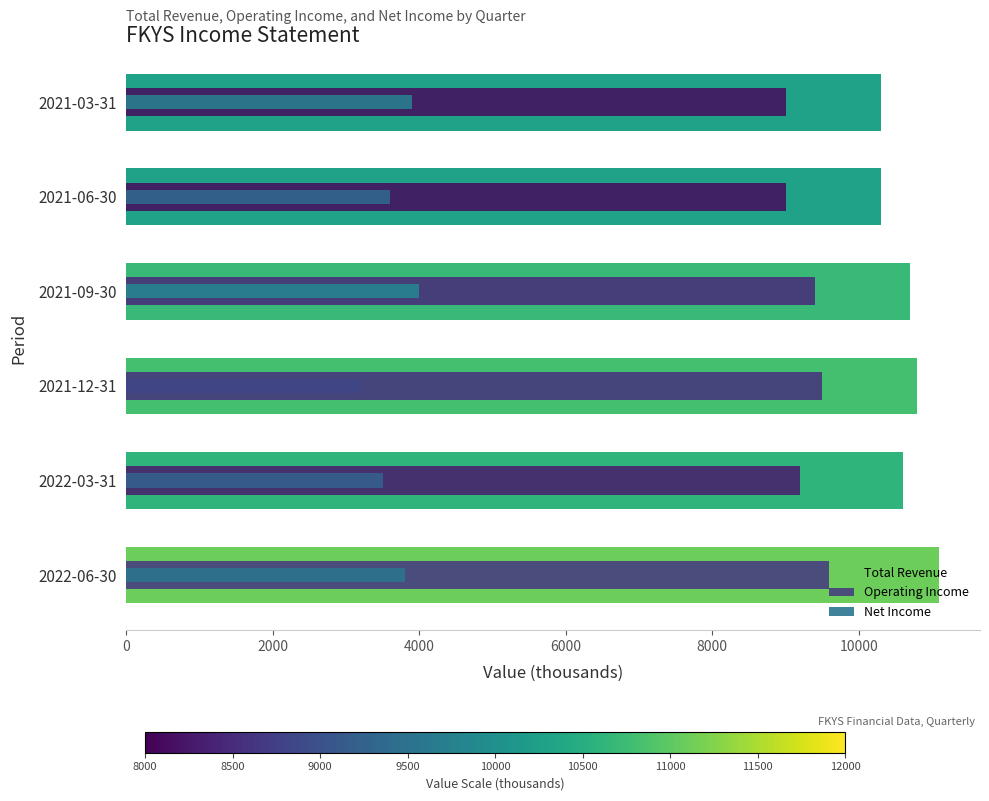

Is it true that Net Income equals 1407 at 2000?

False